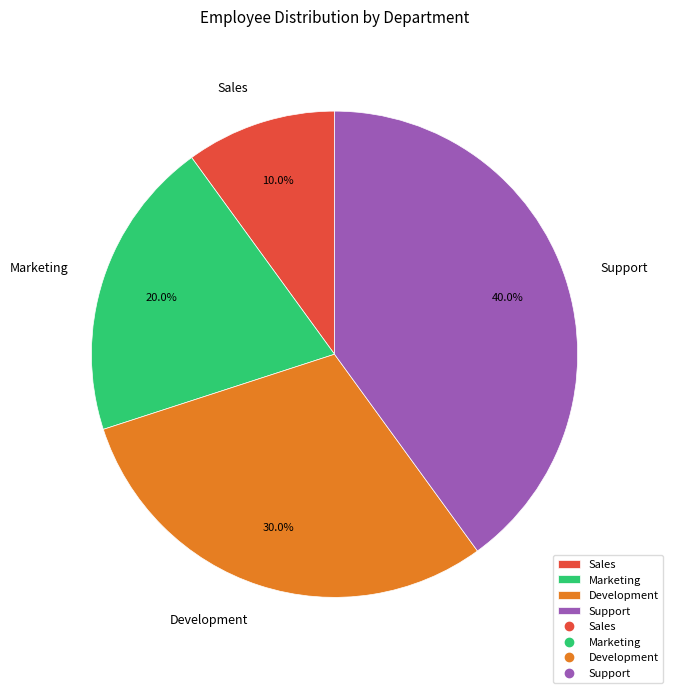

To the nearest percent, what is the average slice percentage?

25%